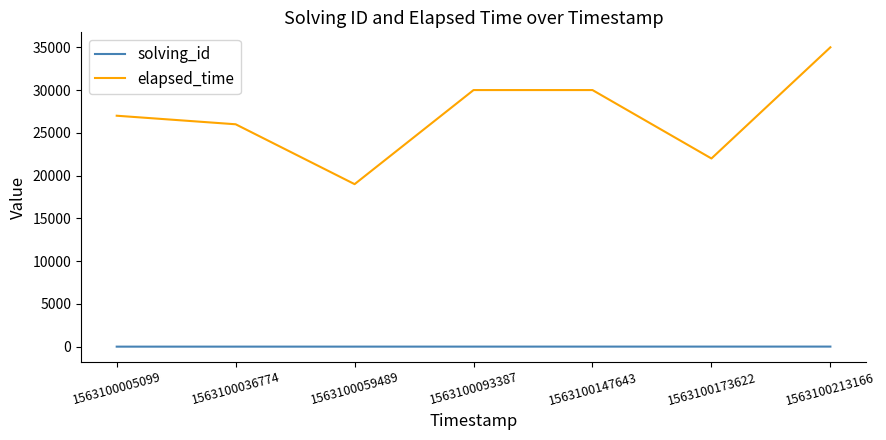

How many solving_id values are between 2 and 6?

5